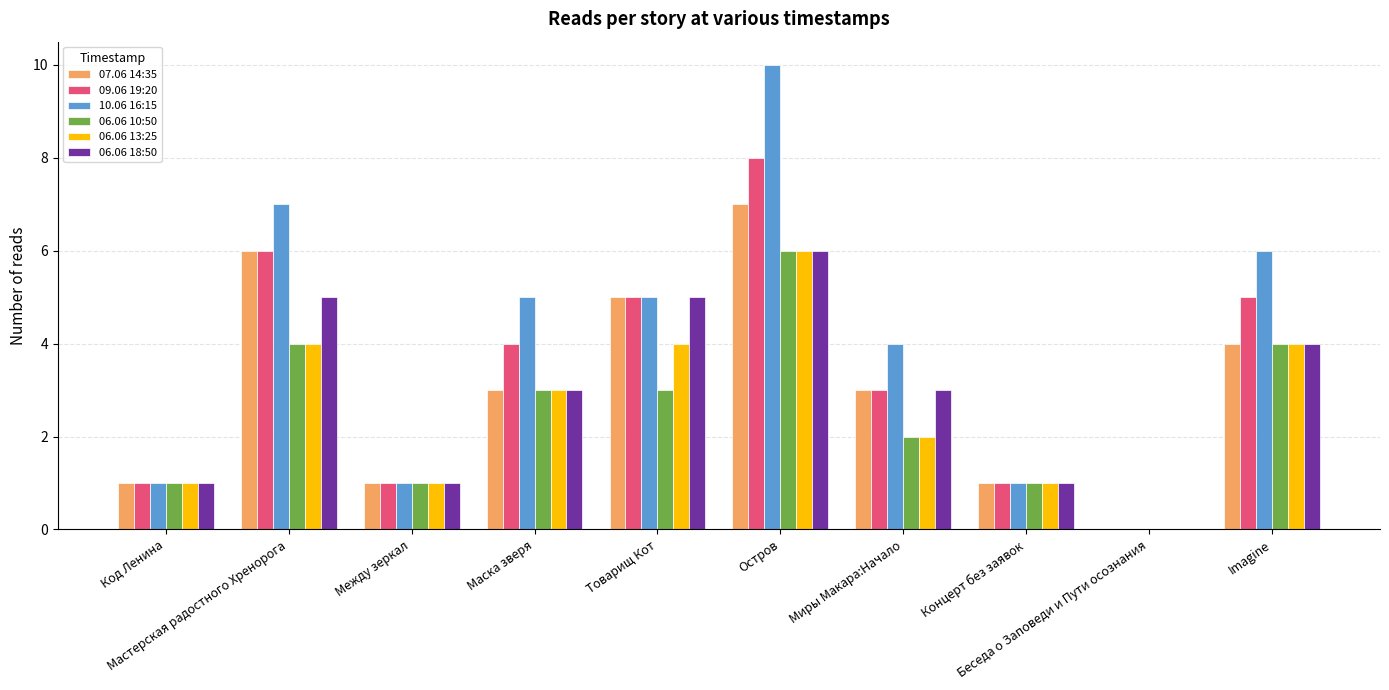

Does the chart contain stacked bars?

No